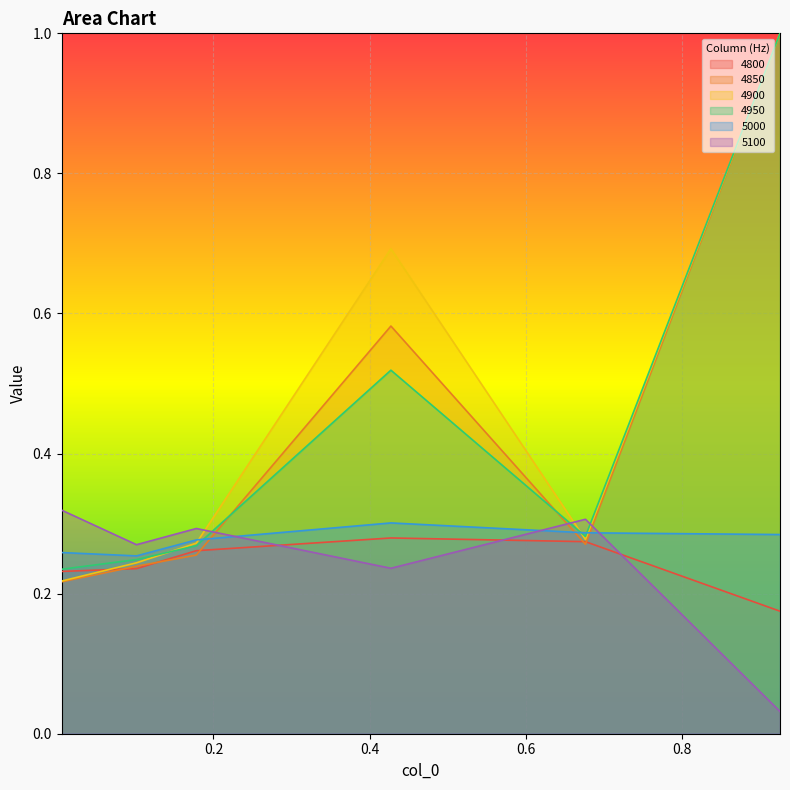

What is the difference between the maximum and minimum values in the 4850 series?

0.8